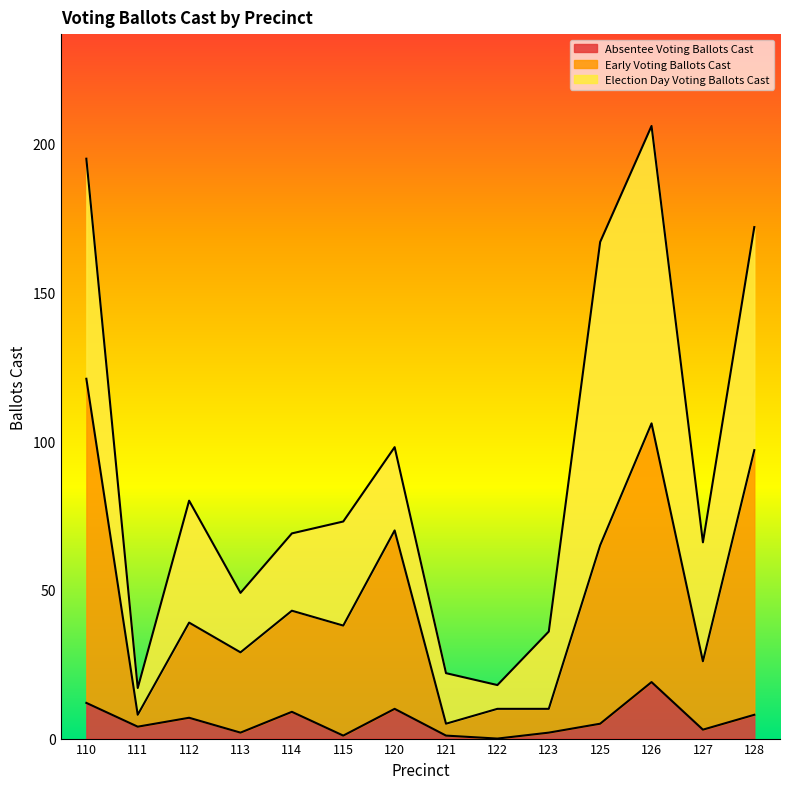

What is the maximum value for Absentee Voting Ballots Cast?

19